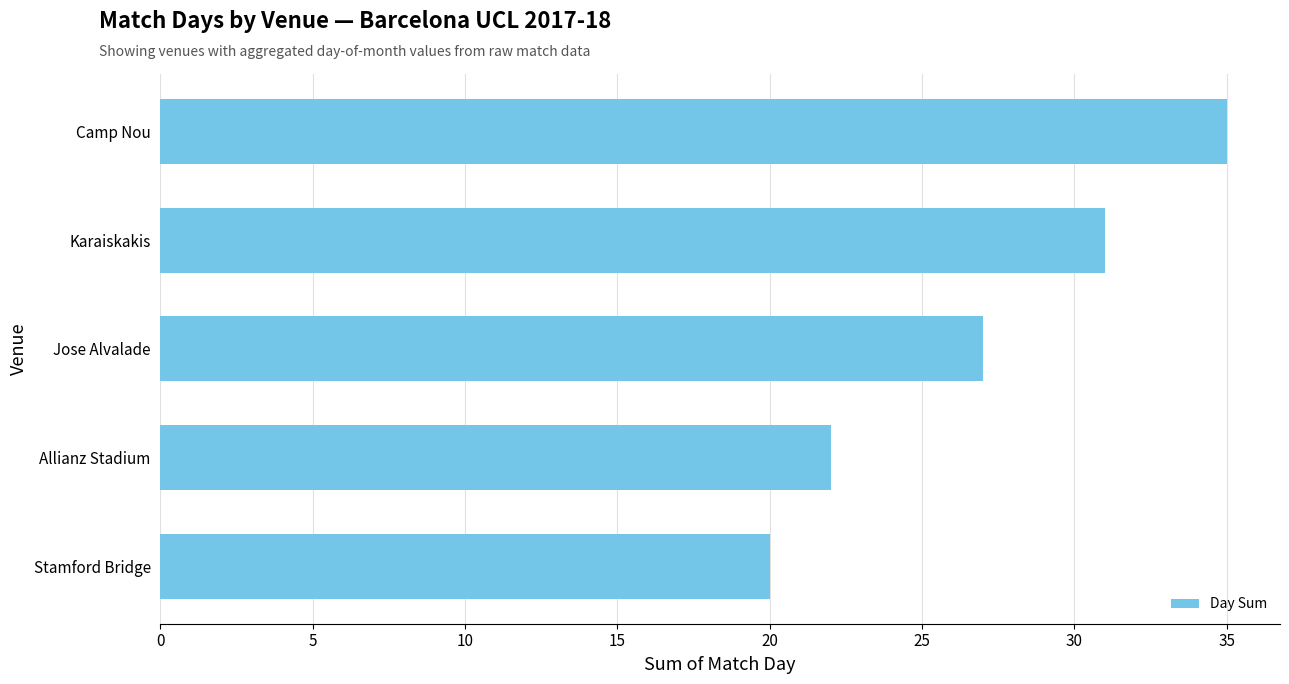

What is the sum of all values?

135